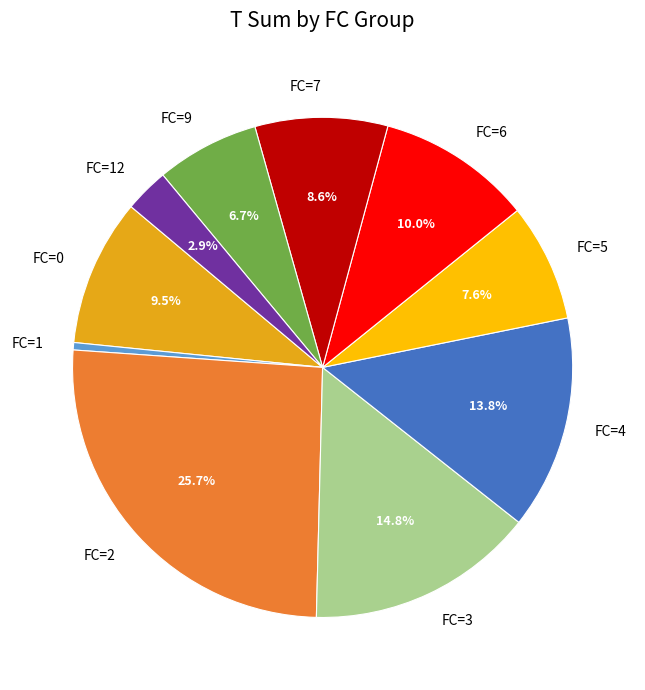

Which slice is the largest?

FC=2